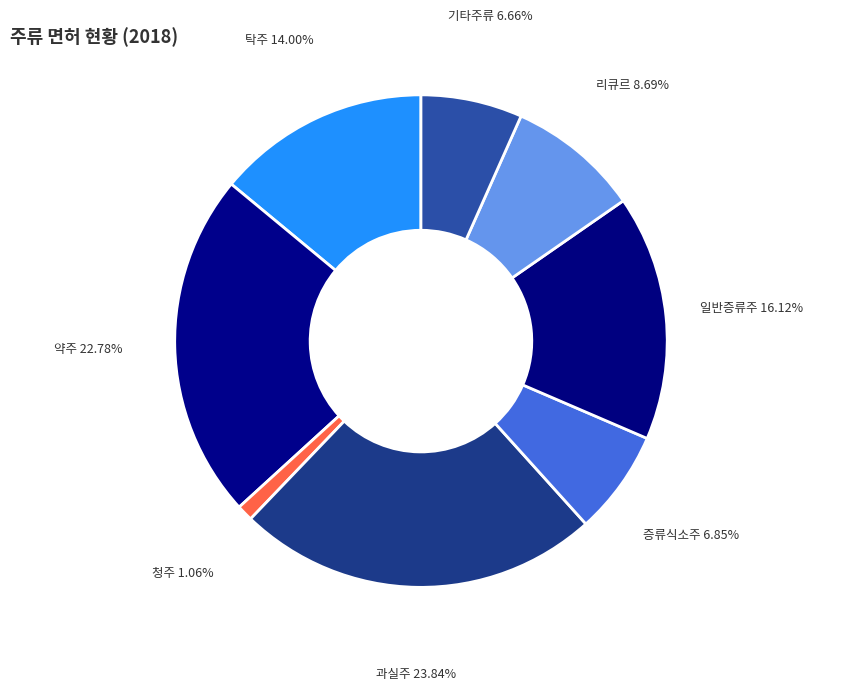

Is it true that 기타주류 is 7% of the pie?

True